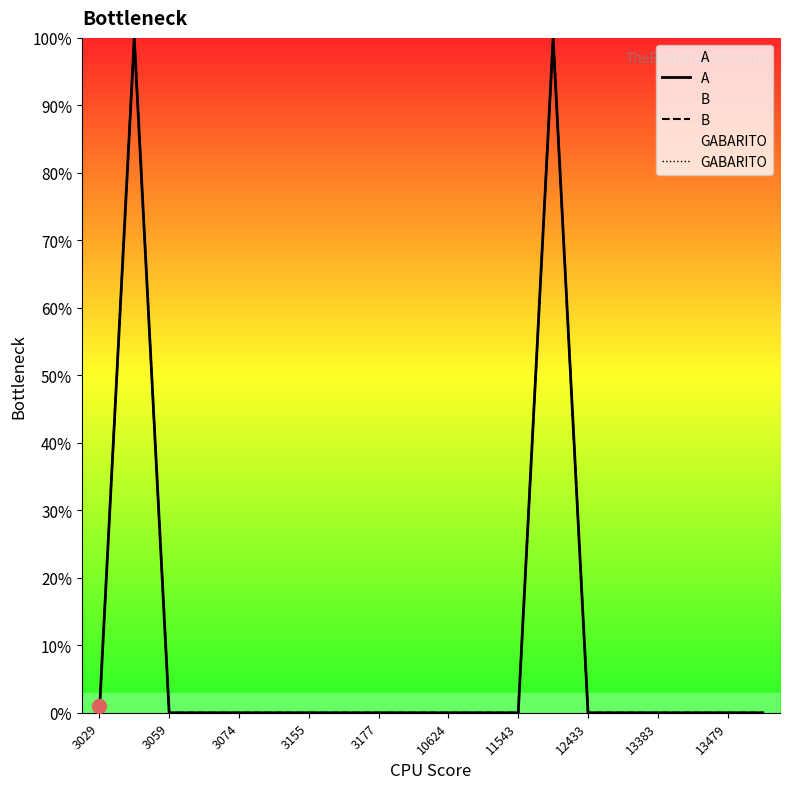

Rank the series by their maximum value, from lowest to highest.

A, B, GABARITO